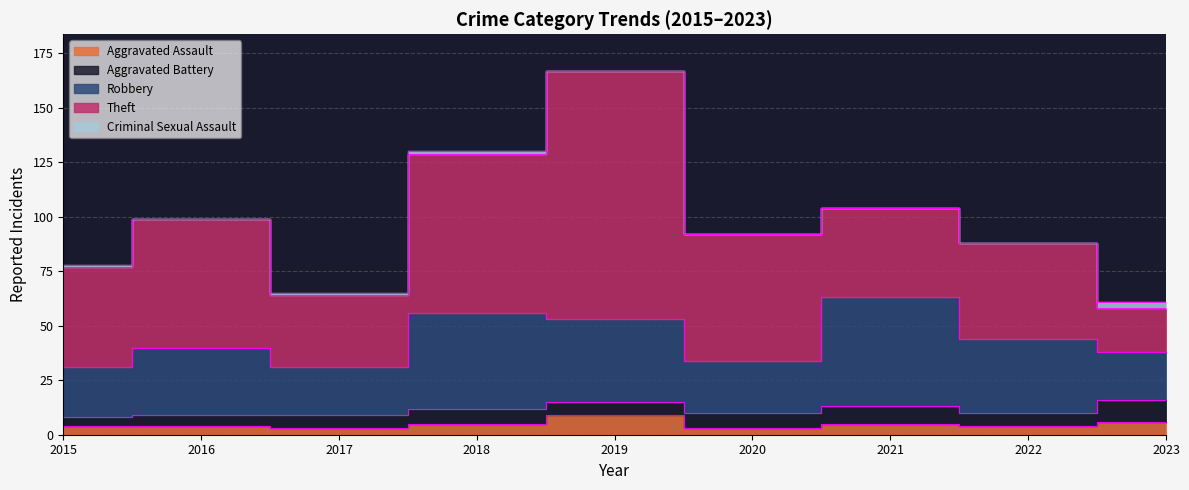

Which category has the lowest value in the Criminal Sexual Assault series?

2016